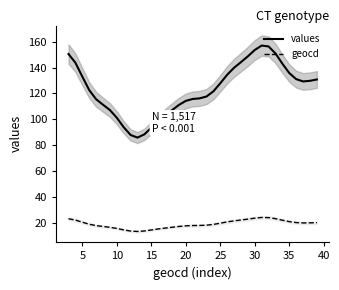

True or false: geocd has a value of 40.0 at 30.

False